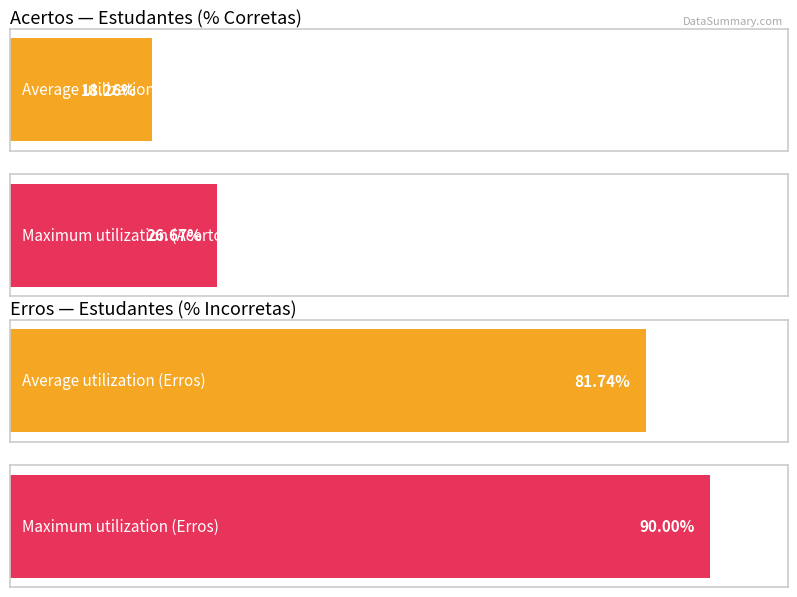

Rank the series by their average value, from highest to lowest.

Erros, Acertos